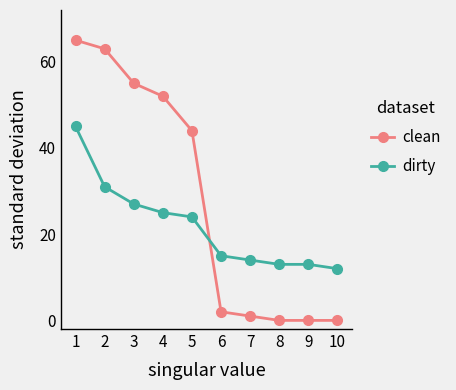

Where is dirty nearest to the value 28?

3